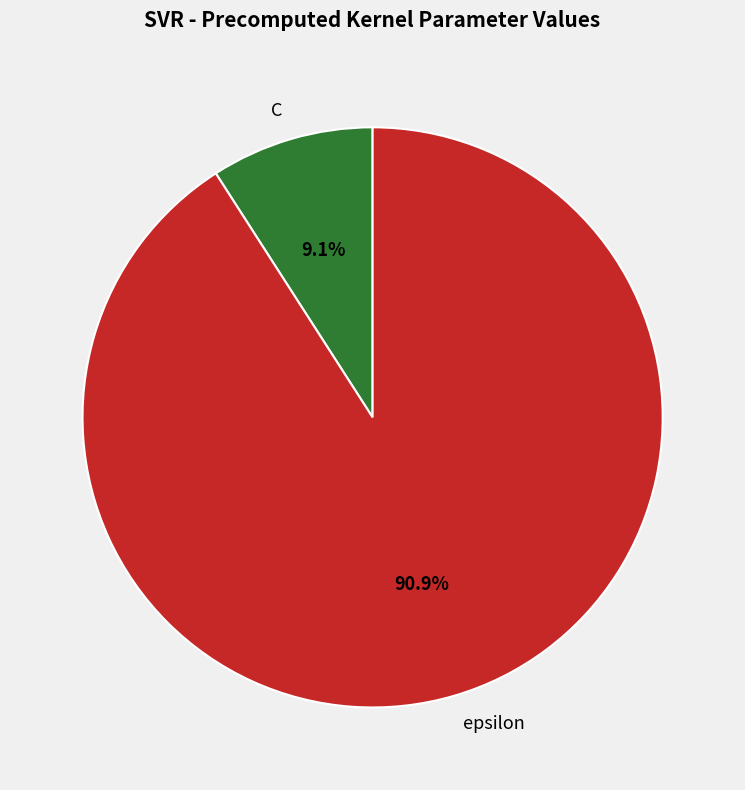

Which has a higher value, epsilon or C?

epsilon